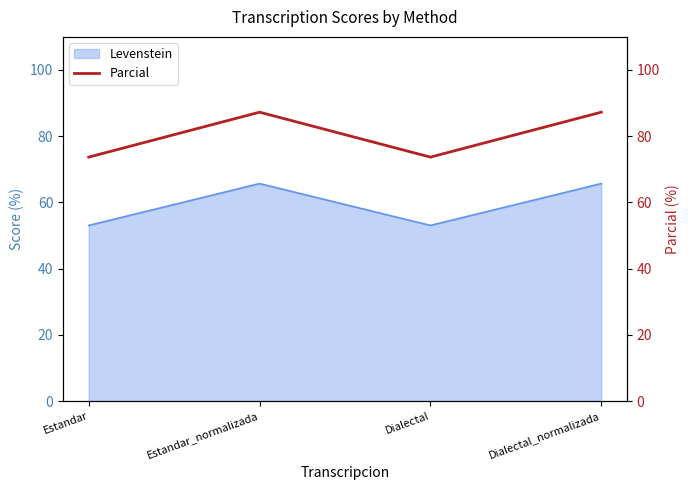

The value of Levenstein at Dialectal is 76.1. True or false?

False